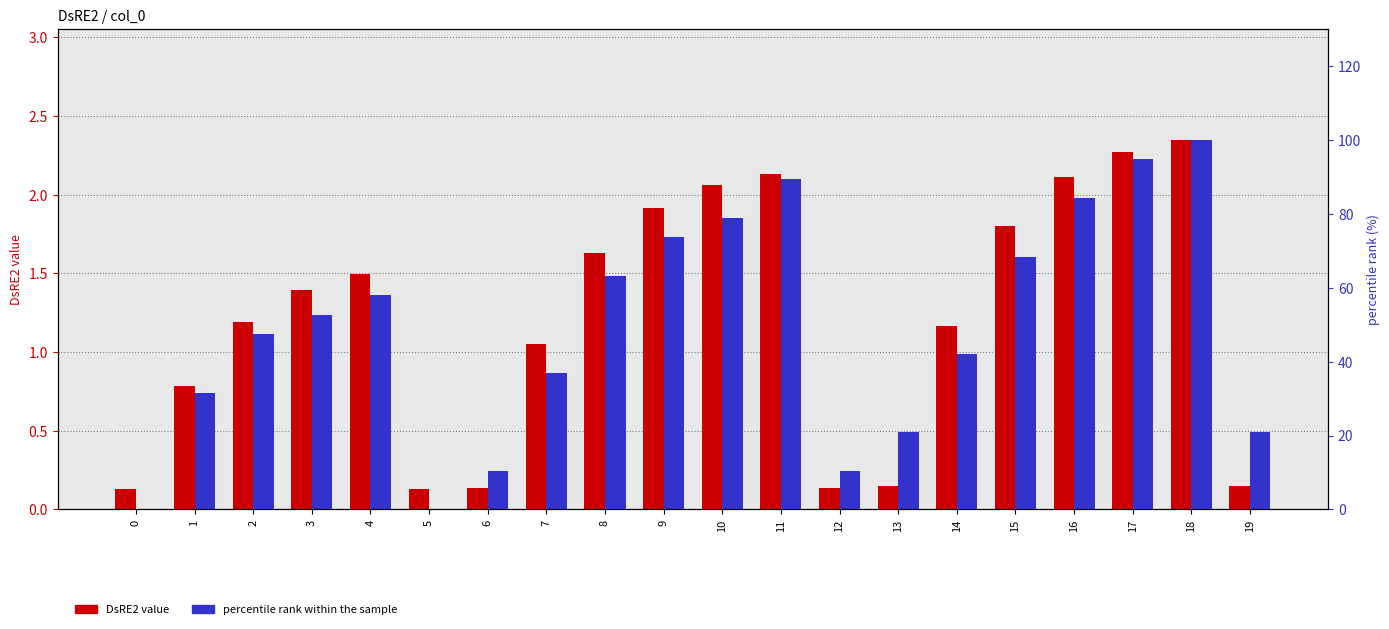

Which series has the largest total across all categories?

percentile rank within the sample